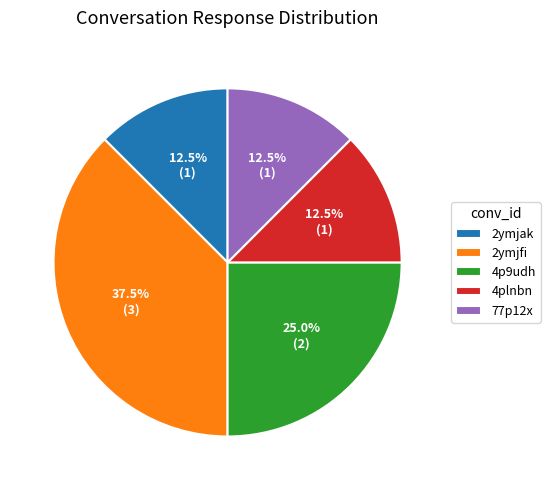

What is the total percentage of 2ymjfi and 4p9udh?

62.5%